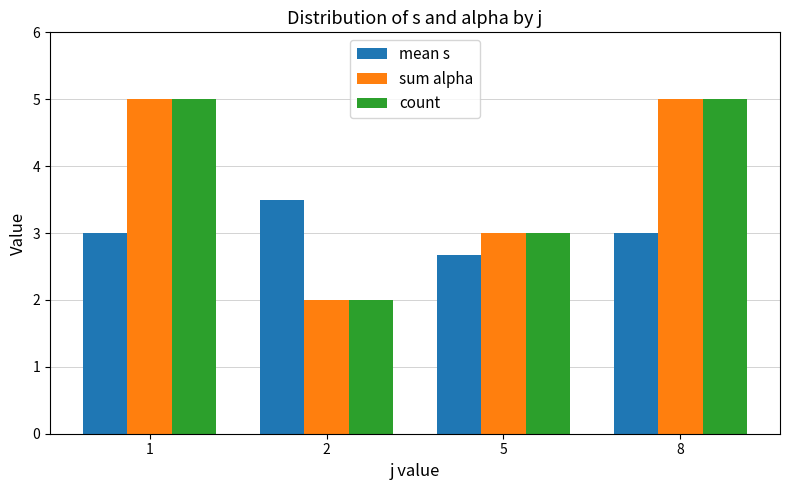

What is the difference between the maximum and second lowest values in the sum alpha series?

2.0